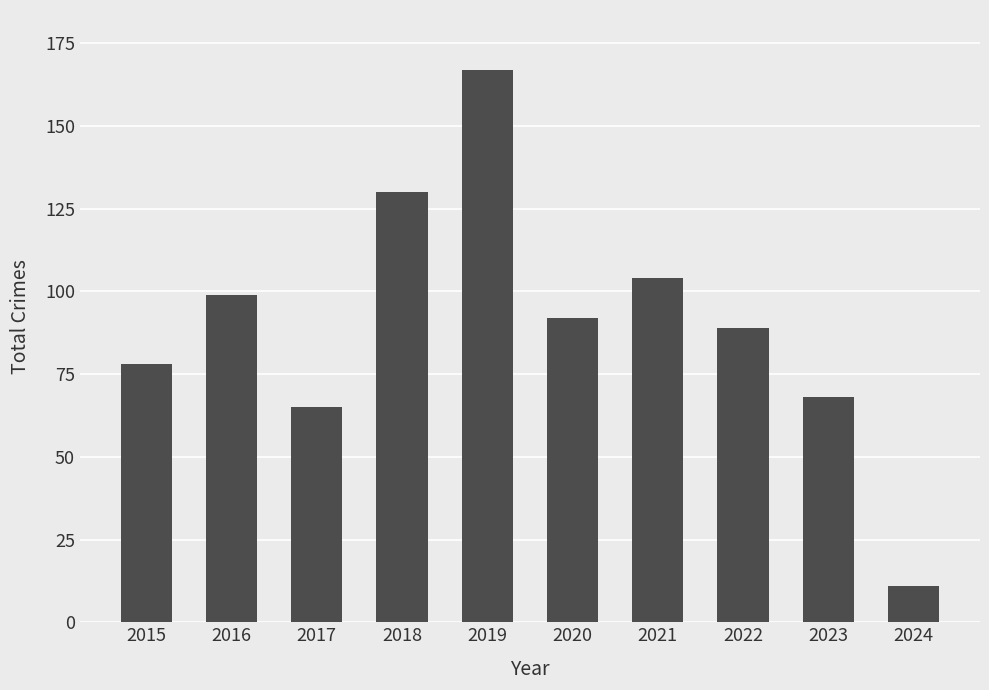

Reading left to right, what are all the values shown in this chart?

78	99	65	130	167	92	104	89	68	11